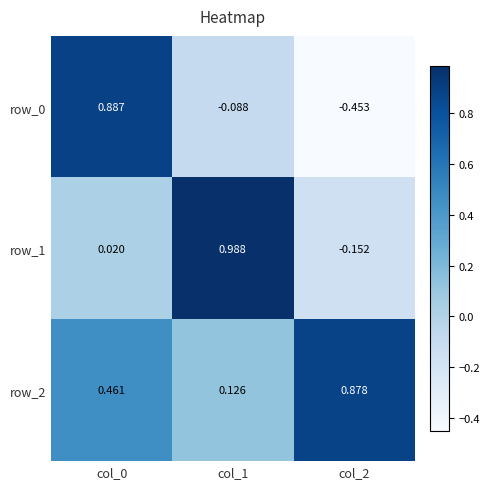

At how many categories does at least one series exceed 0?

3